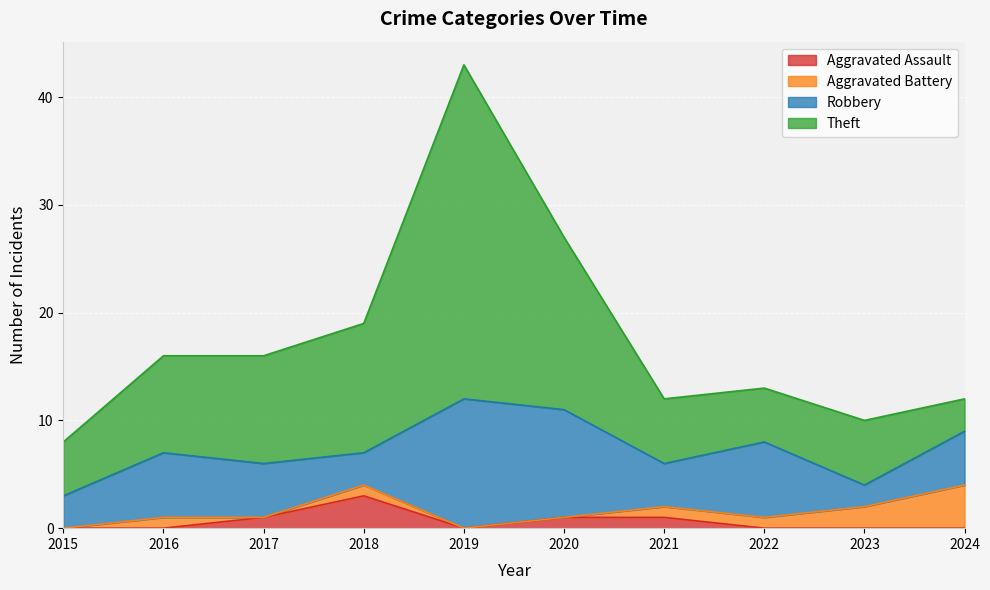

True or false: Aggravated Assault has a value of 1 at 2017.

True